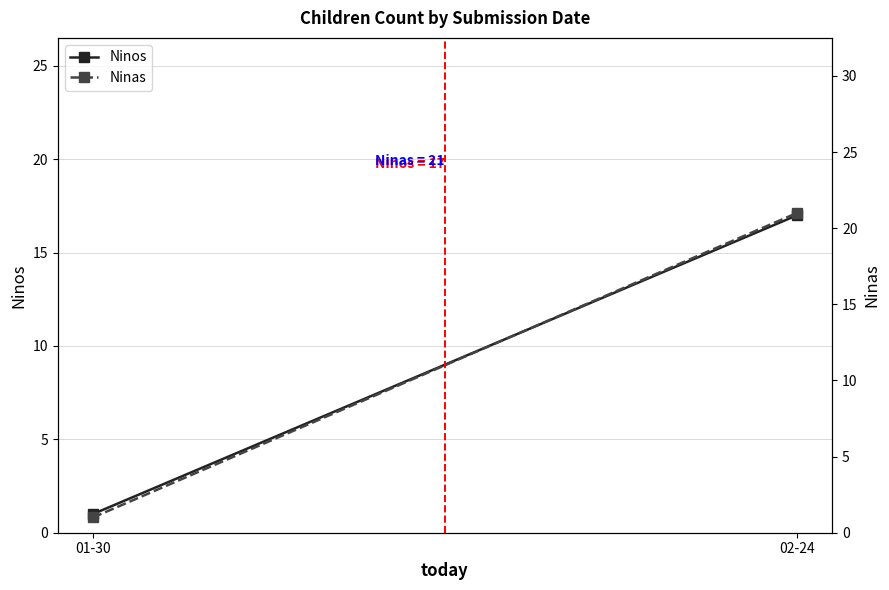

What is the average value of the Ninos series?

9